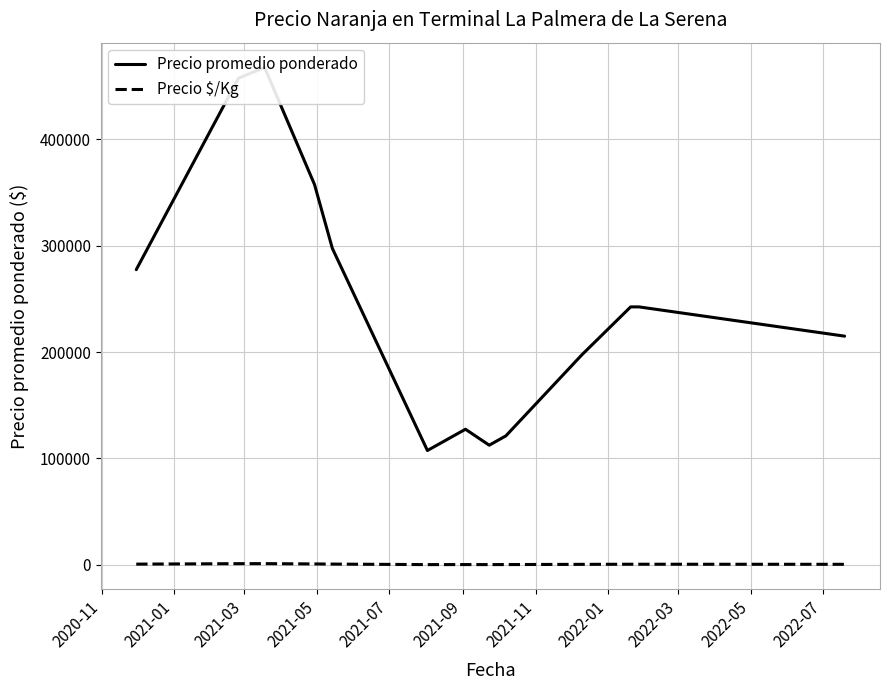

What is the average value of the Precio promedio ponderado series?

247981